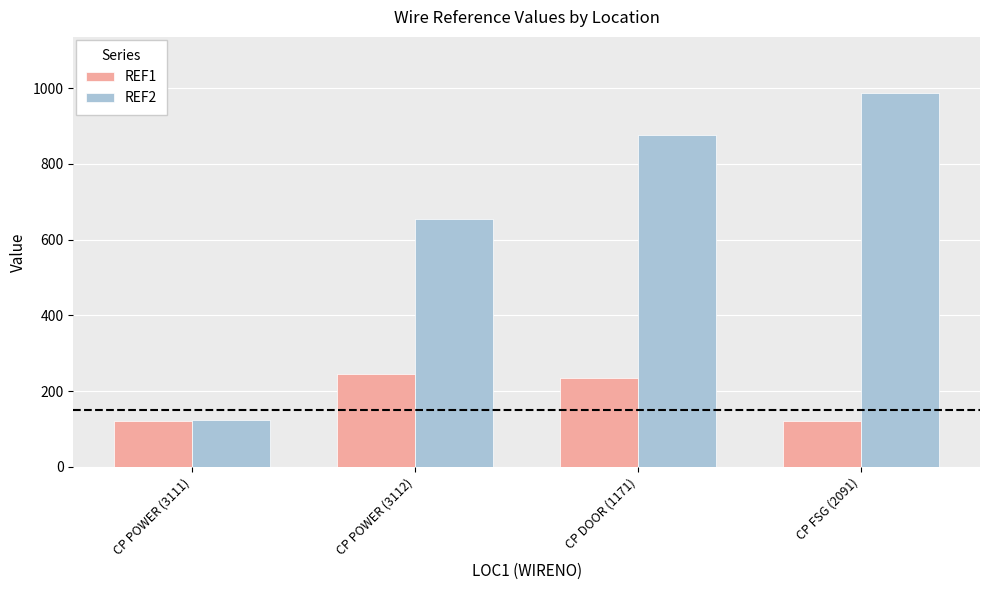

At which label is REF2 closest to 555?

CP POWER (3112)